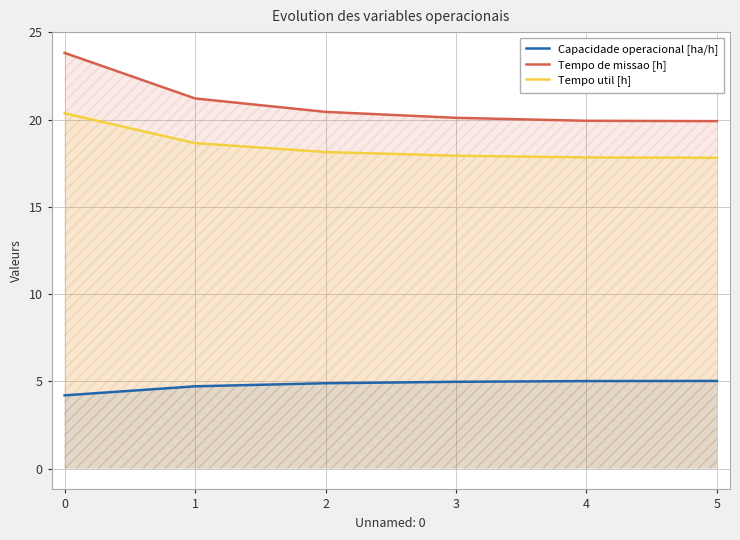

What is the maximum value for Capacidade operacional [ha/h]?

5.0